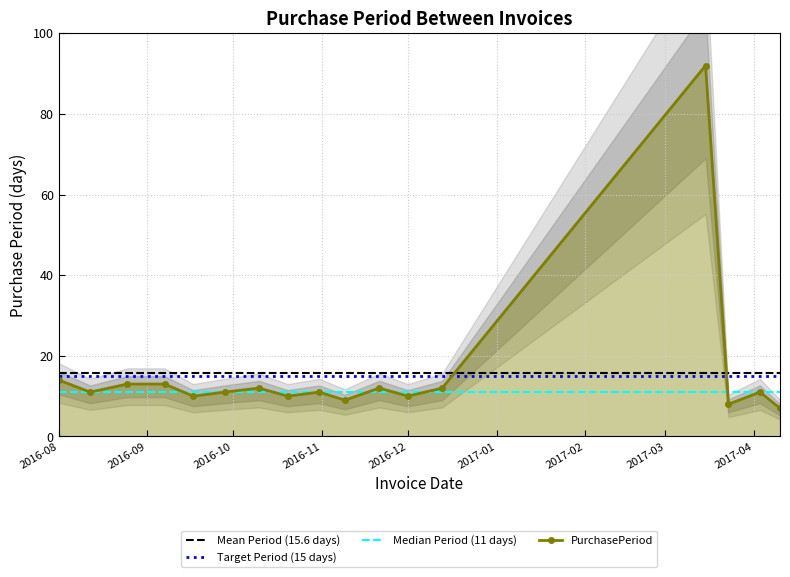

Between 2017-03-23 and 2016-10-31, which is larger?

2016-10-31